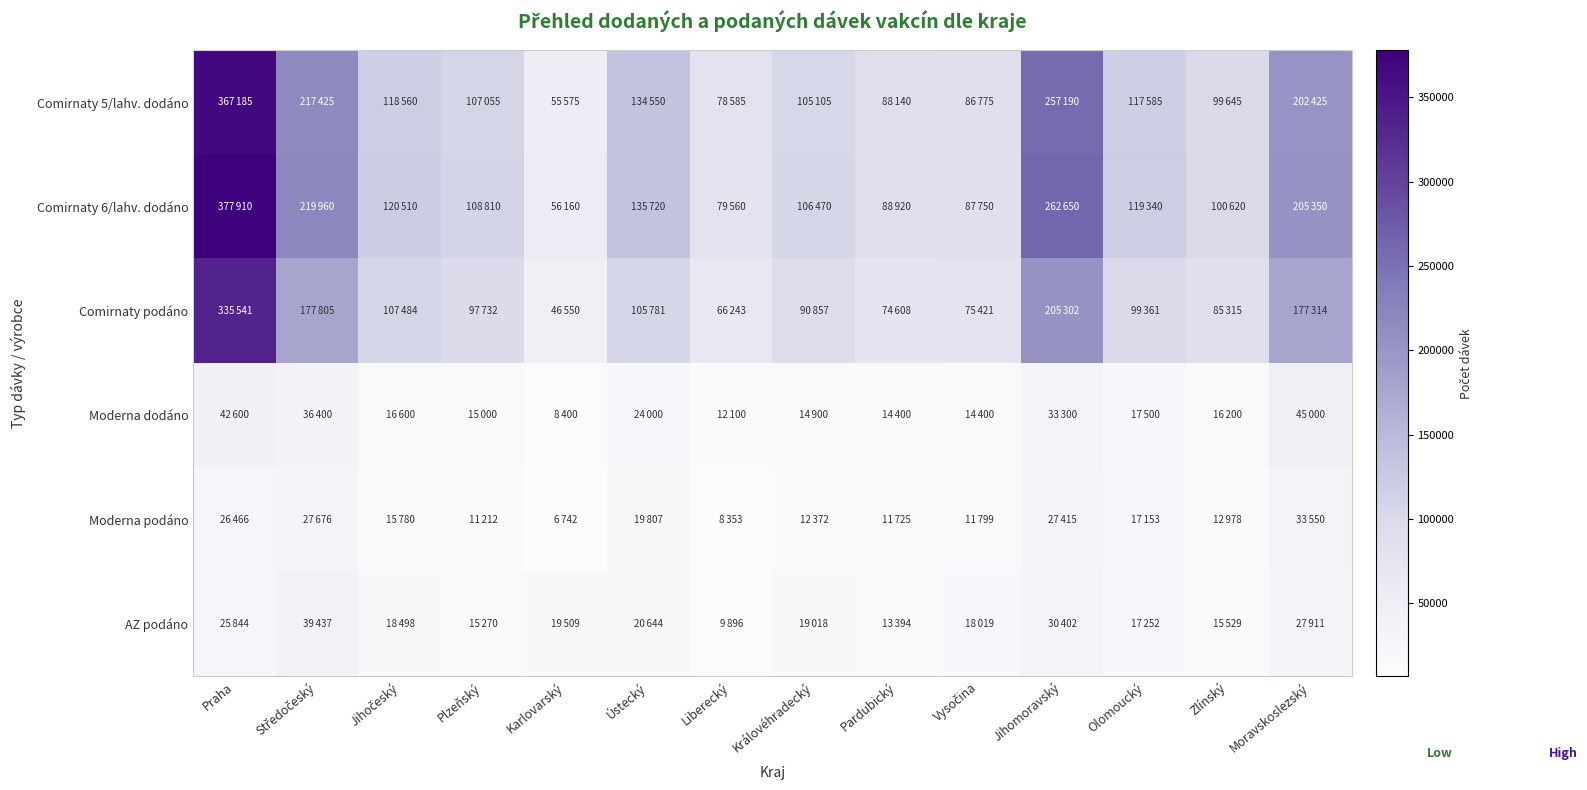

At how many categories does at least one series exceed 146750?

4